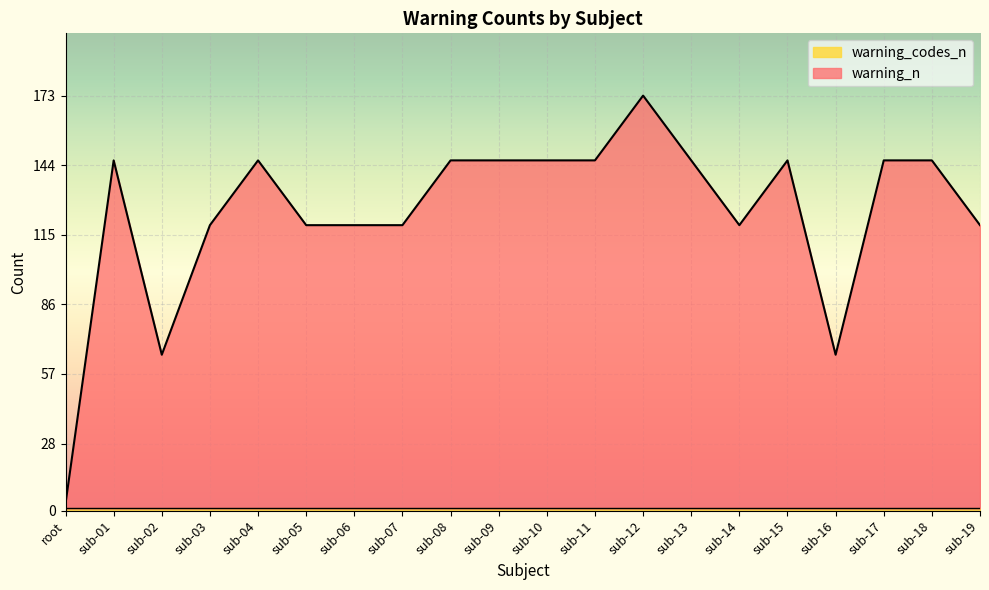

Rank the categories by value from highest to lowest.

sub-12, sub-01, sub-04, sub-08, sub-09, sub-10, sub-11, sub-13, sub-15, sub-17, sub-18, sub-03, sub-05, sub-06, sub-07, sub-14, sub-19, sub-02, sub-16, root